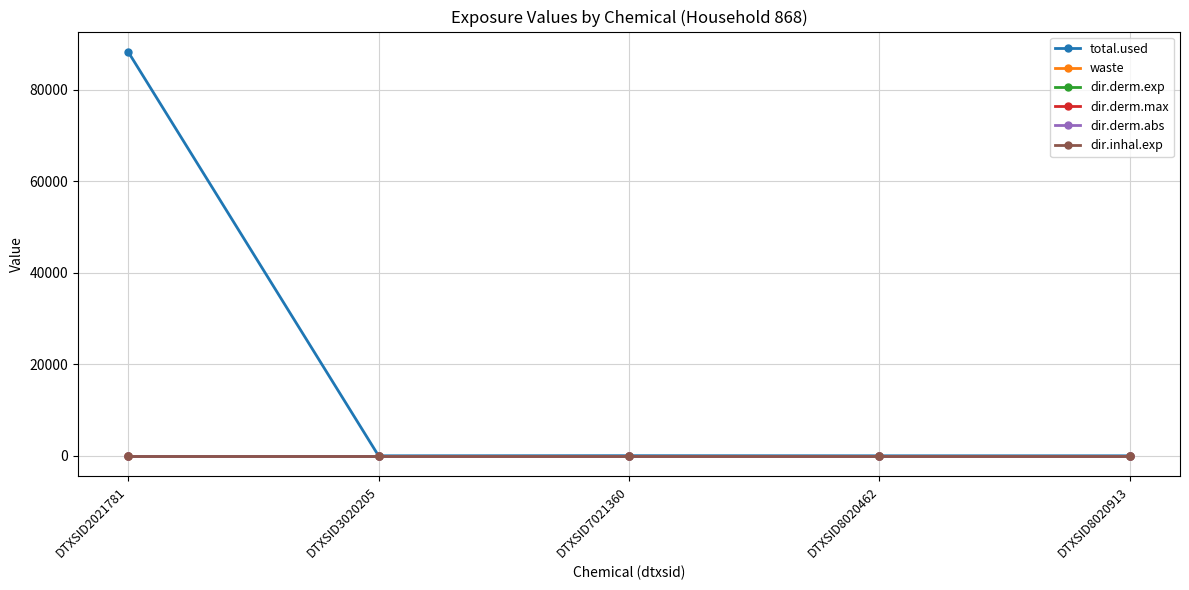

At how many categories does at least one series exceed 728?

1